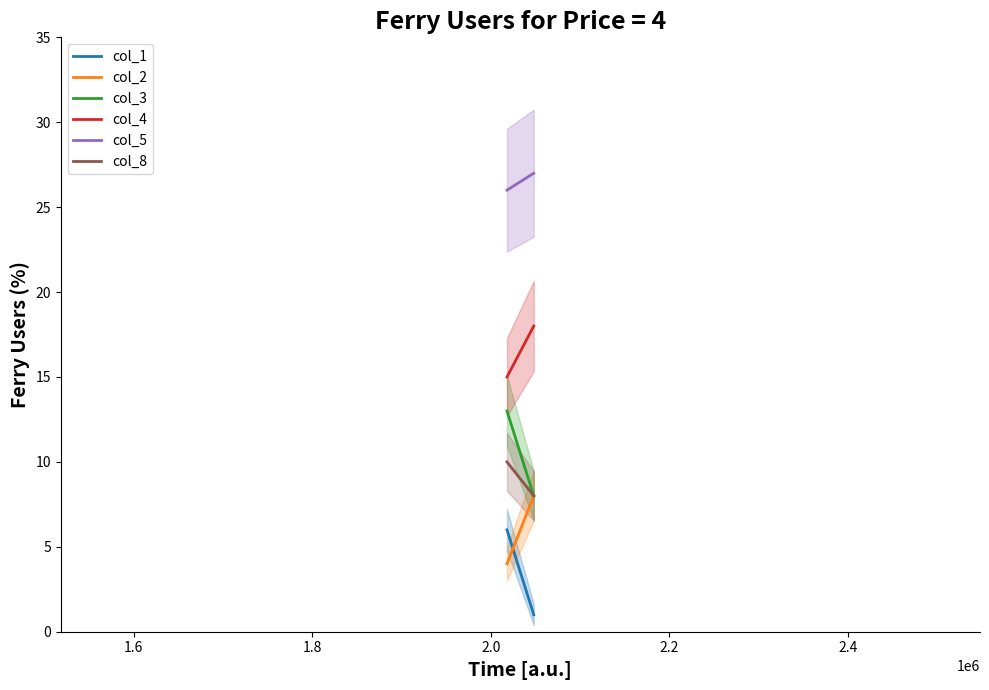

Reading left to right, extract all data points from this chart.

col_1: 6	1
col_2: 4	8
col_3: 13	8
col_4: 15	18
col_5: 26	27
col_8: 10	8